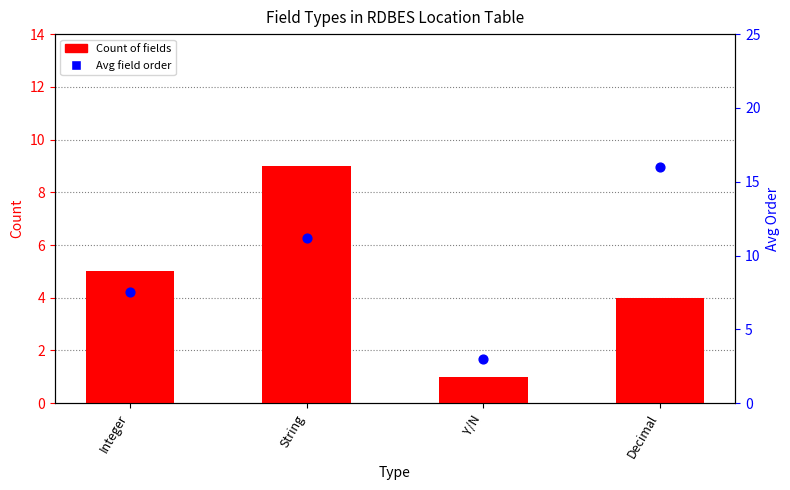

At which category is the sum across all series the highest?

String